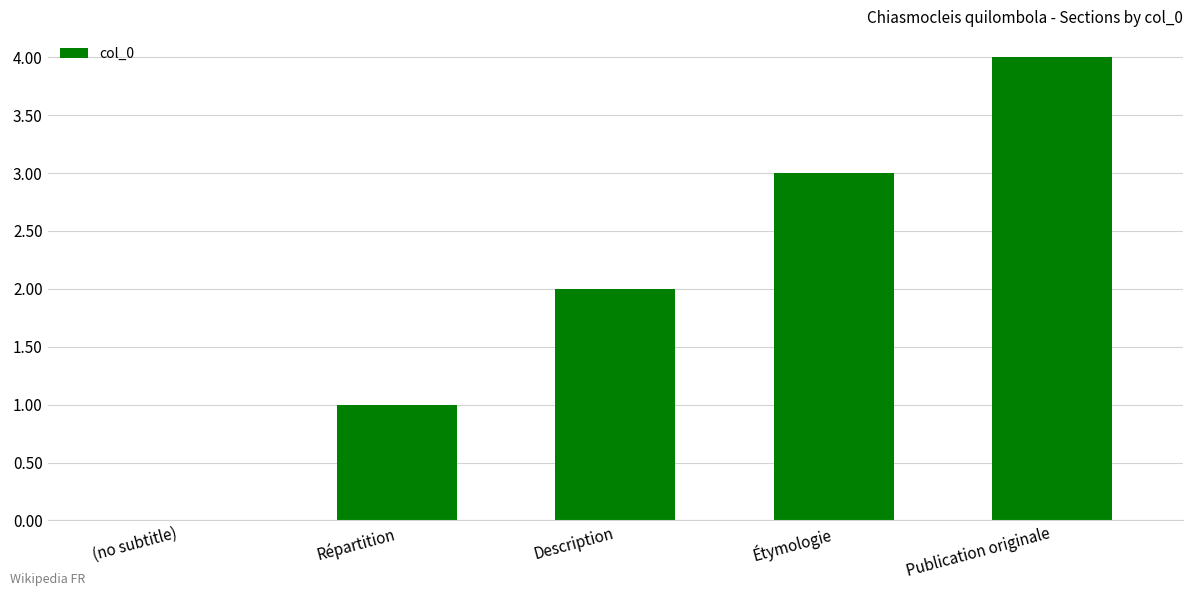

Reading left to right, extract all data points from this chart.

(no subtitle)=0	Répartition=1	Description=2	Étymologie=3	Publication originale=4